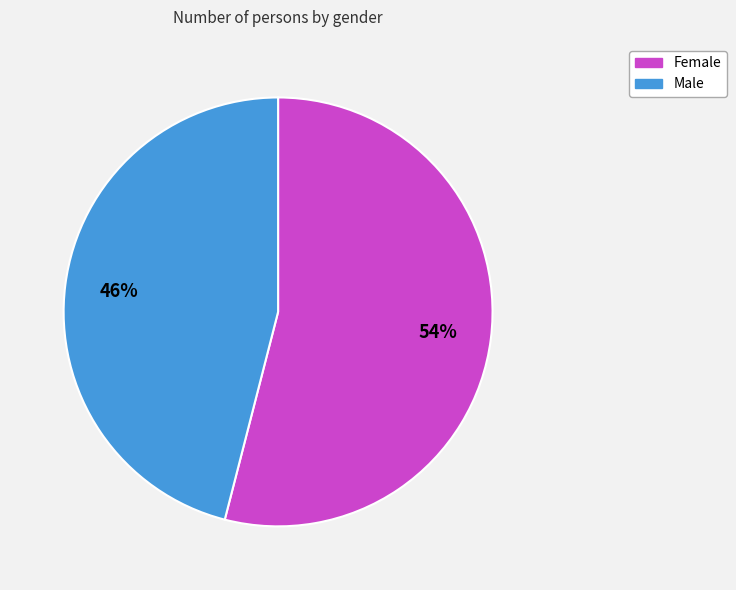

Do Male and Female together represent more than half of the pie?

Yes